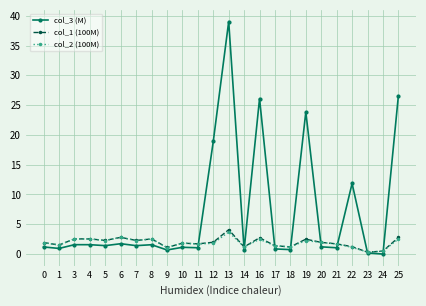

True or false: col_3 (M) has more than 1 points higher than both neighbors.

True